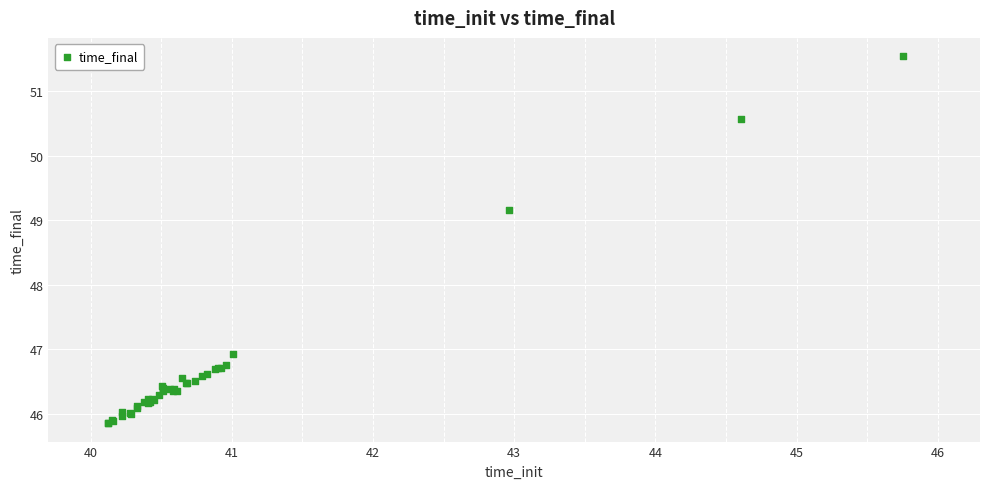

What Y value in the scatter plot is closest to 48?

46.9